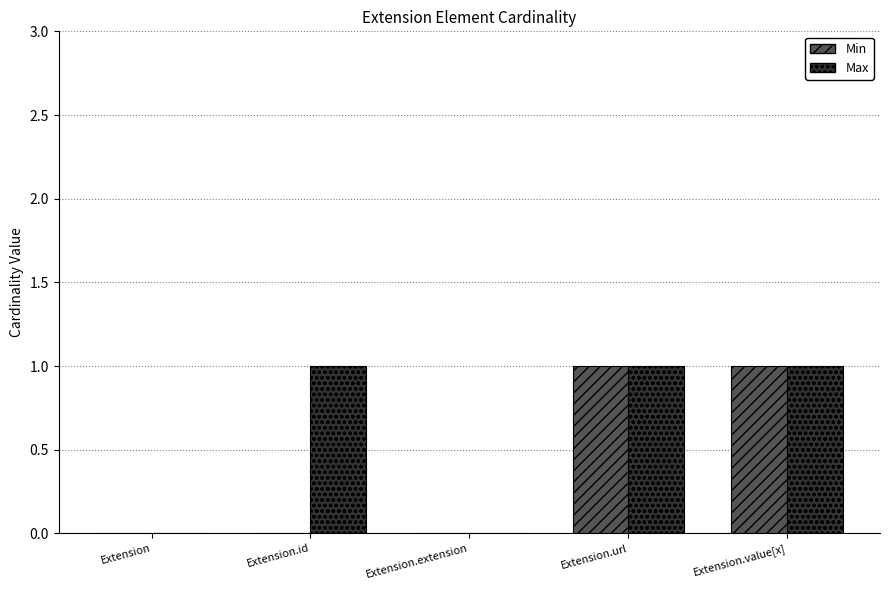

True or false: Min has a value of -1 at Extension.id.

False